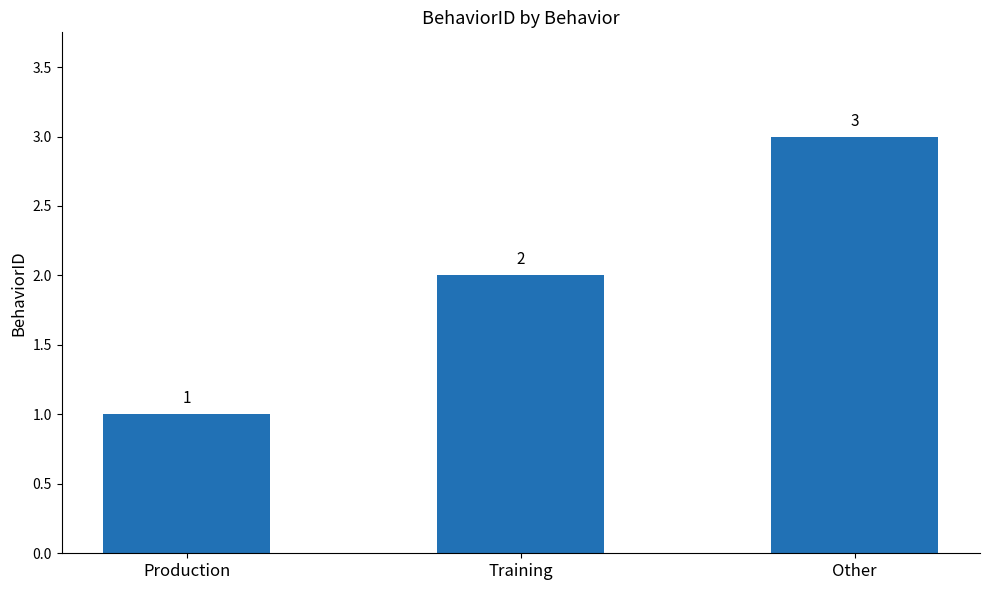

Read the value at Training.

2